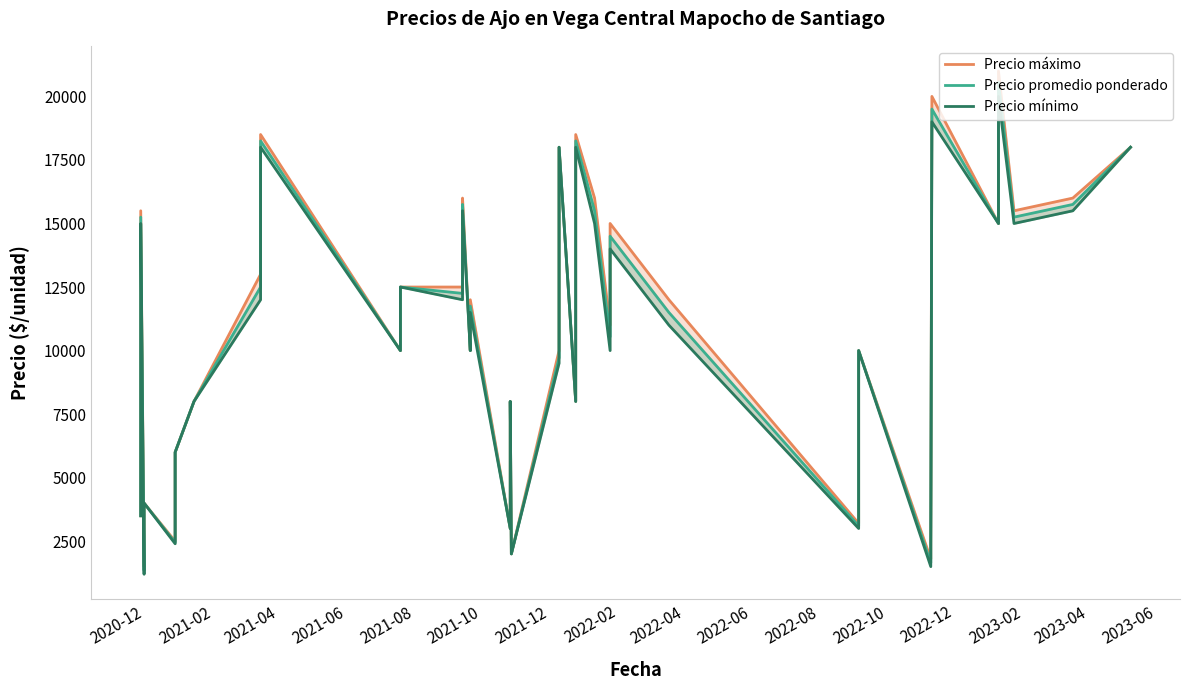

True or false: Precio máximo and Precio promedio ponderado intersect in this chart.

False